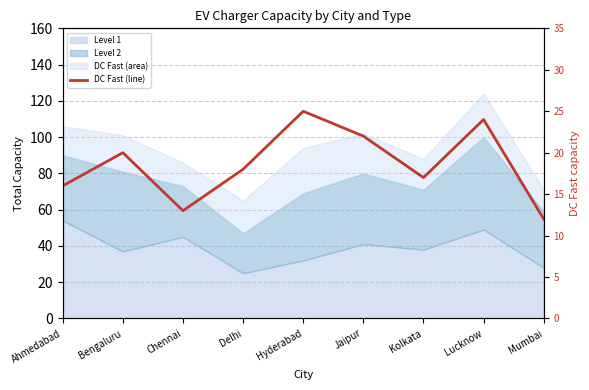

What is the average value?

19